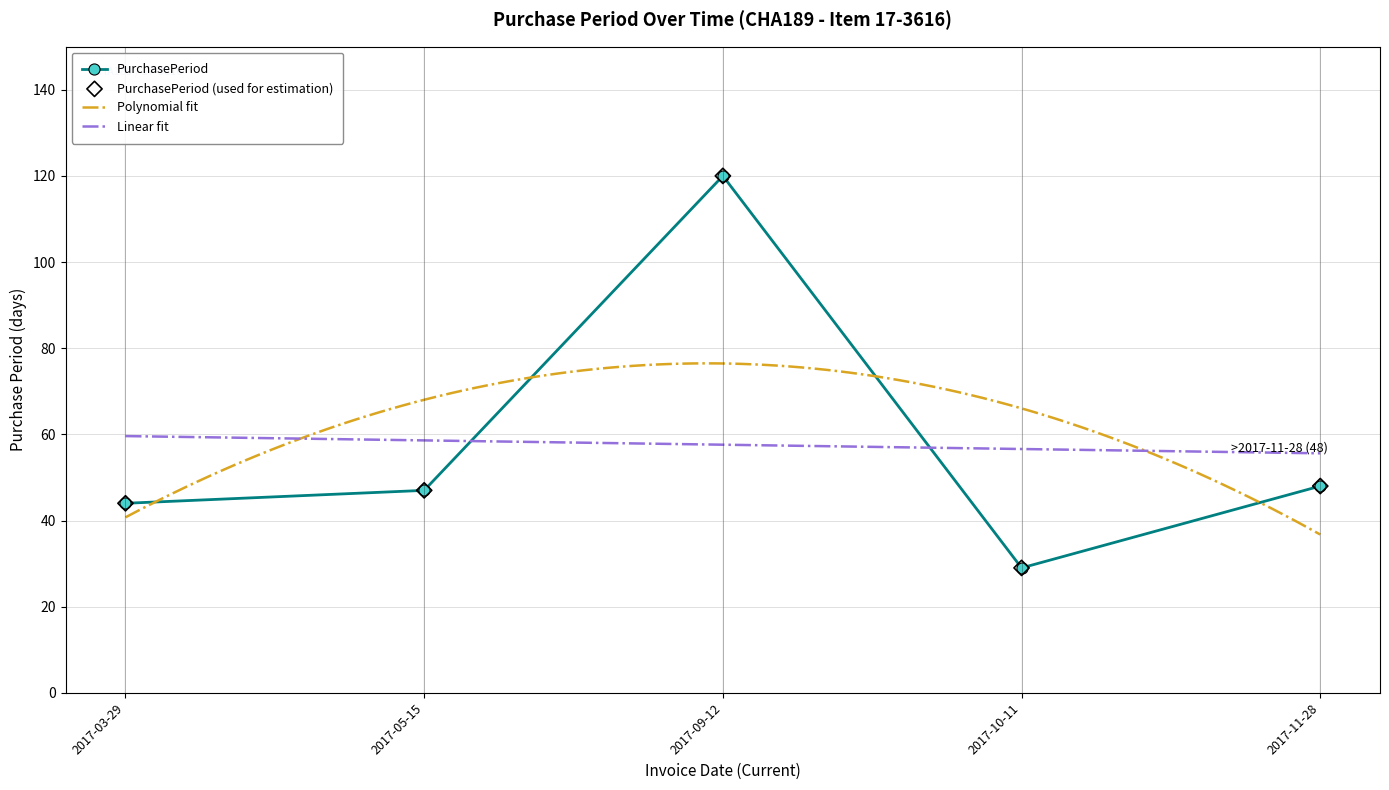

Approximately how many times larger is the value at 2017-05-15 compared to 2017-10-11?

1.6